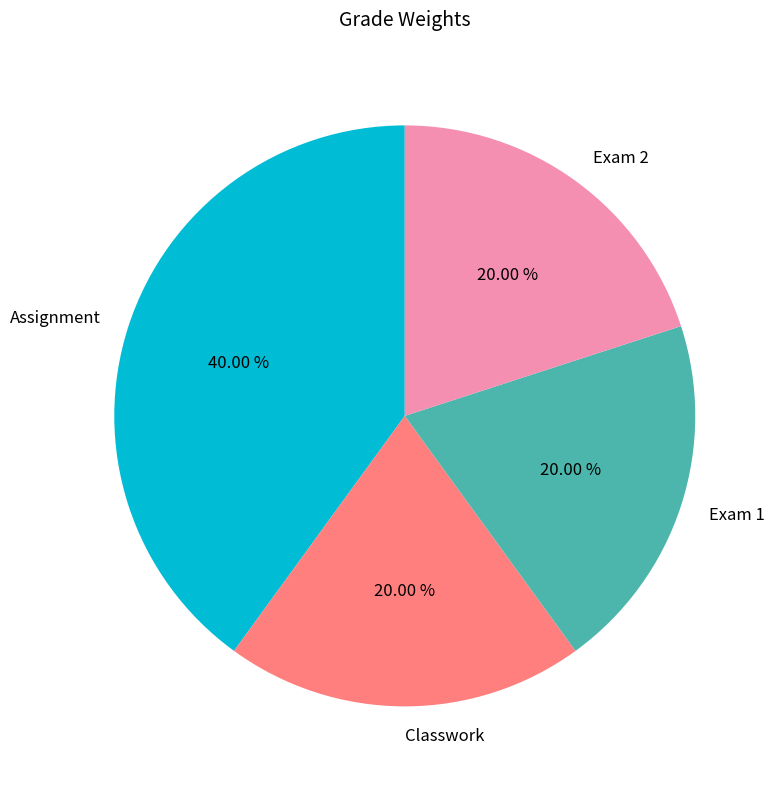

To the nearest percent, what percentage of the pie is Exam 1?

20%